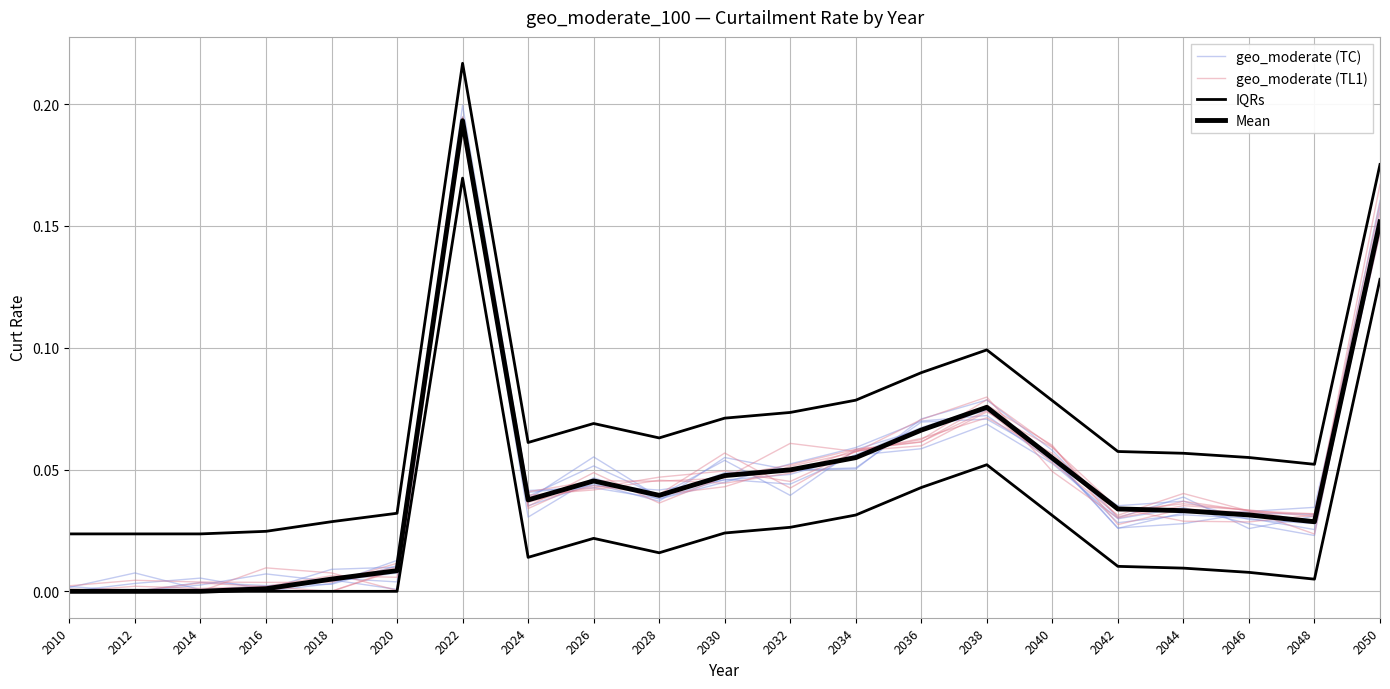

Which series changed the most between 2018 and 2042?

Mean